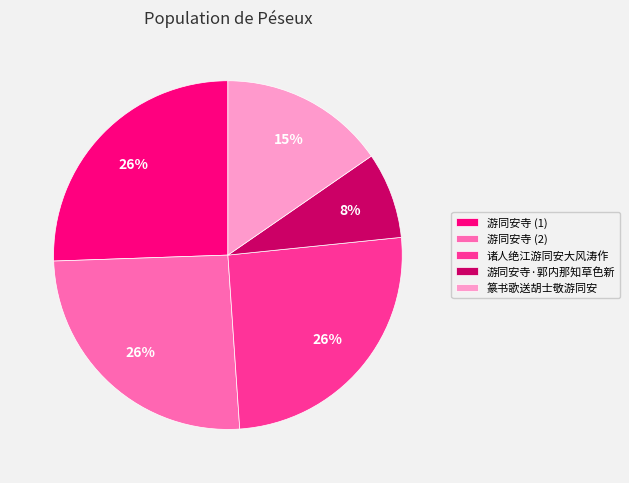

What is the smallest slice in the pie chart?

游同安寺·郭内那知草色新